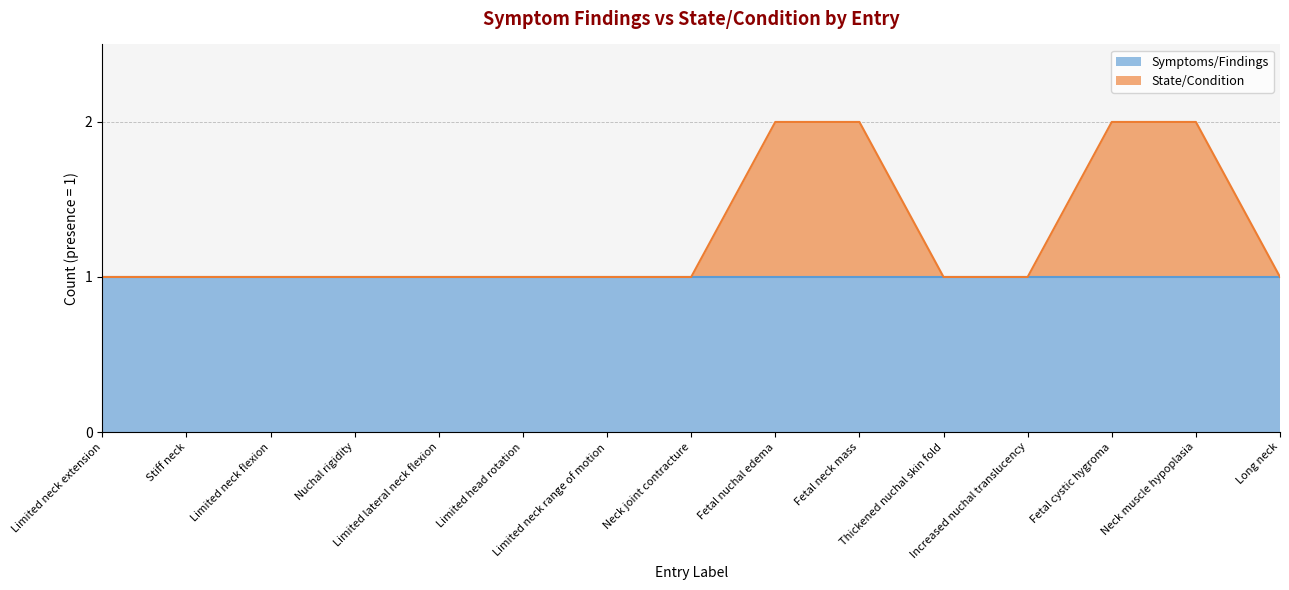

What is the smallest value displayed?

1